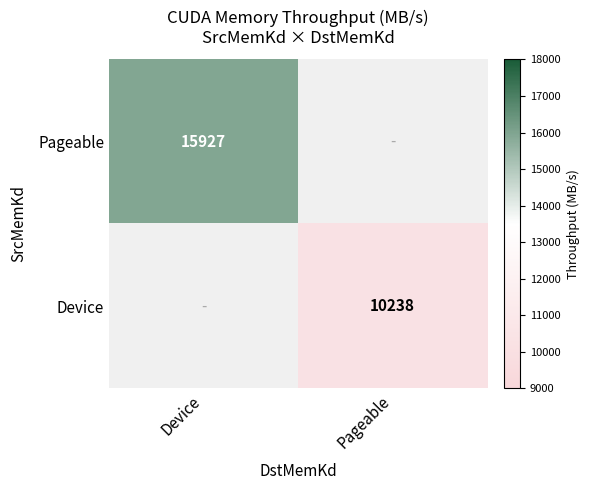

Is it true that Pageable equals 15926.7 at Device?

True